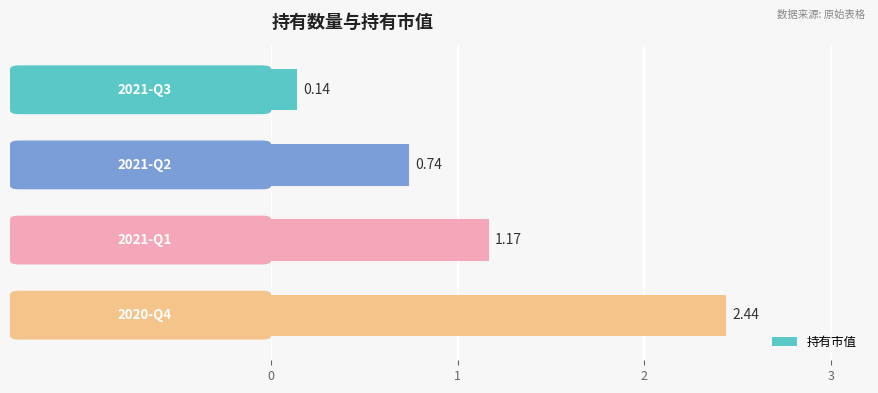

How many bars are there in total?

4